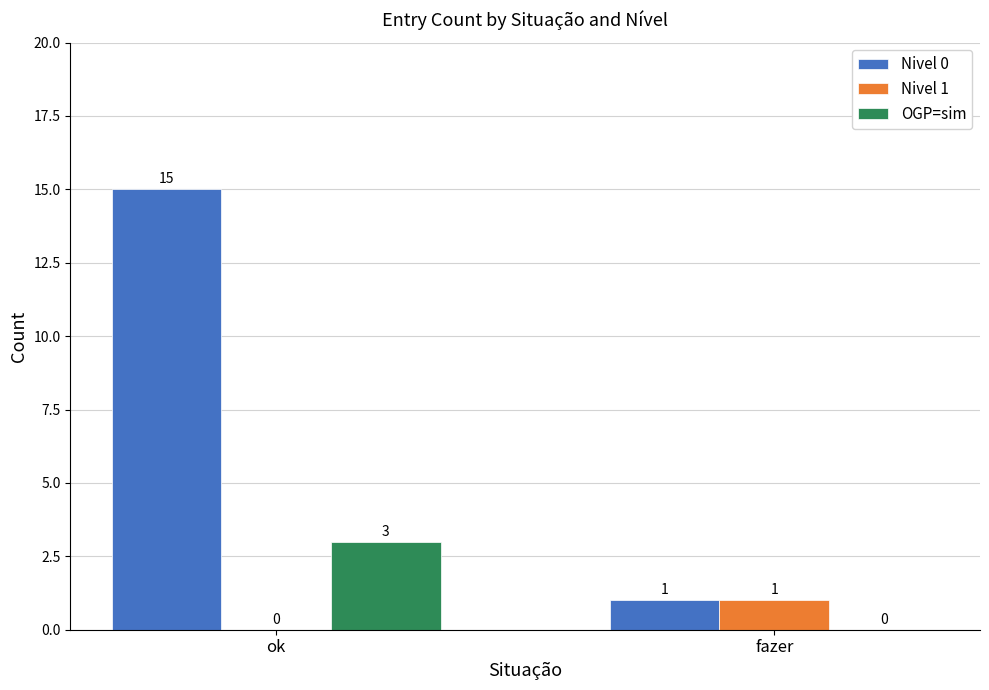

Count the number of categories in the chart.

2